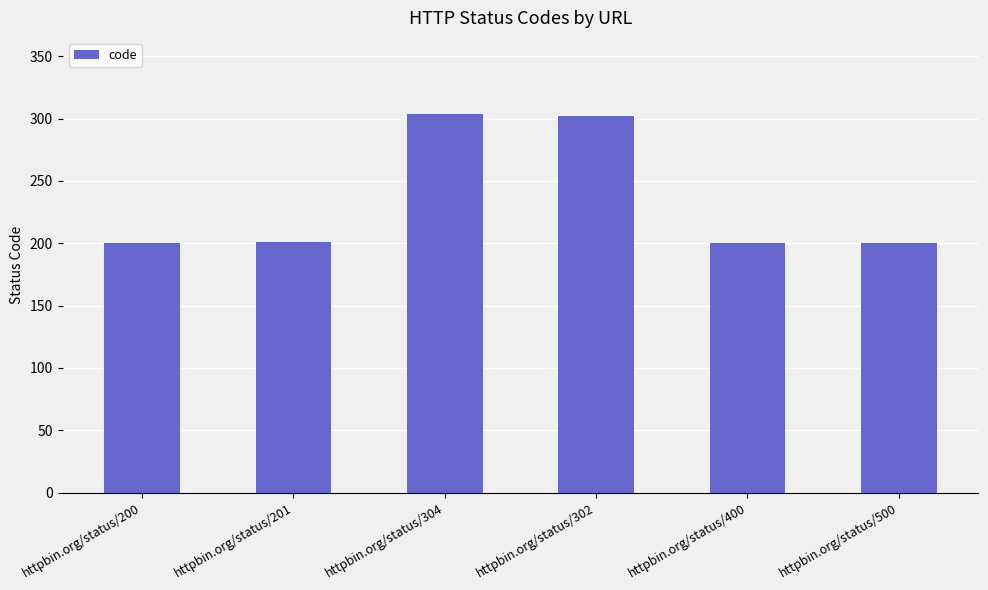

The chart shows a value of 79 at httpbin.org/status/302. True or false?

False